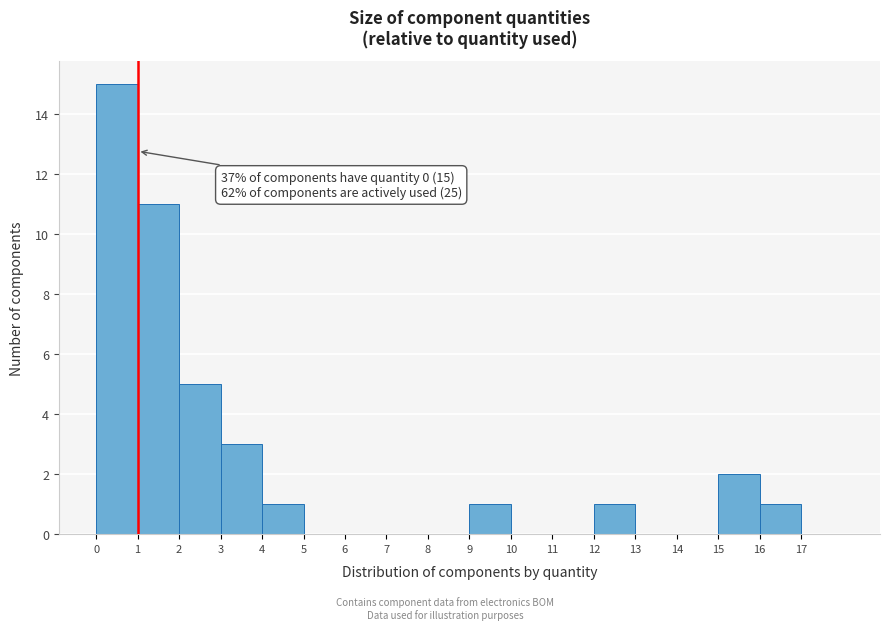

Over which range of the x-axis is the bar tallest?

0 to 1